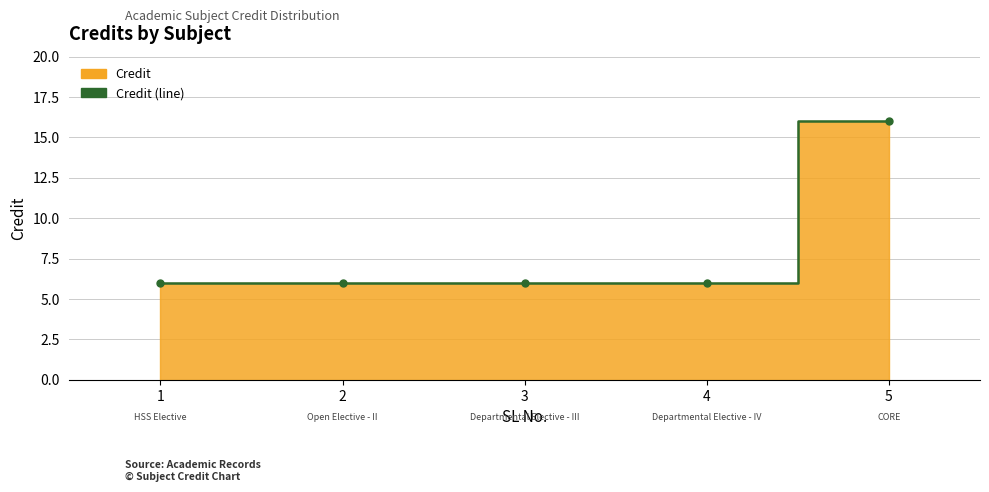

Reading right to left, list all the values displayed in this chart.

5=16	4=6	3=6	2=6	1=6